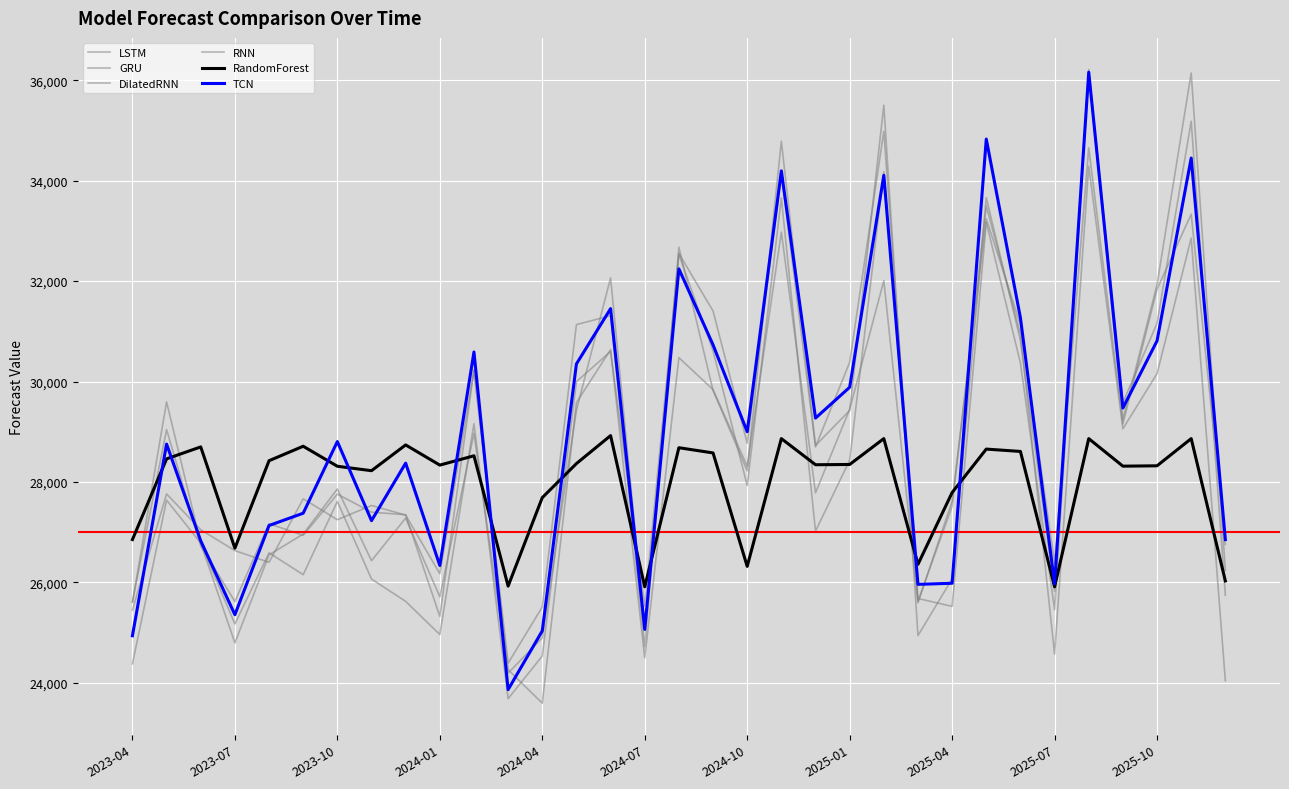

Between which two adjacent categories do LSTM and GRU first intersect?

2023-07 and 2023-10